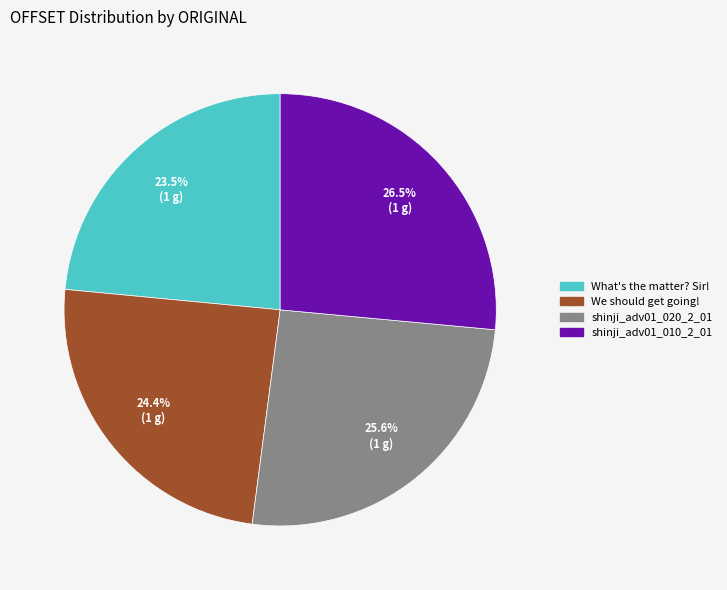

Is there a majority slice in this chart?

No